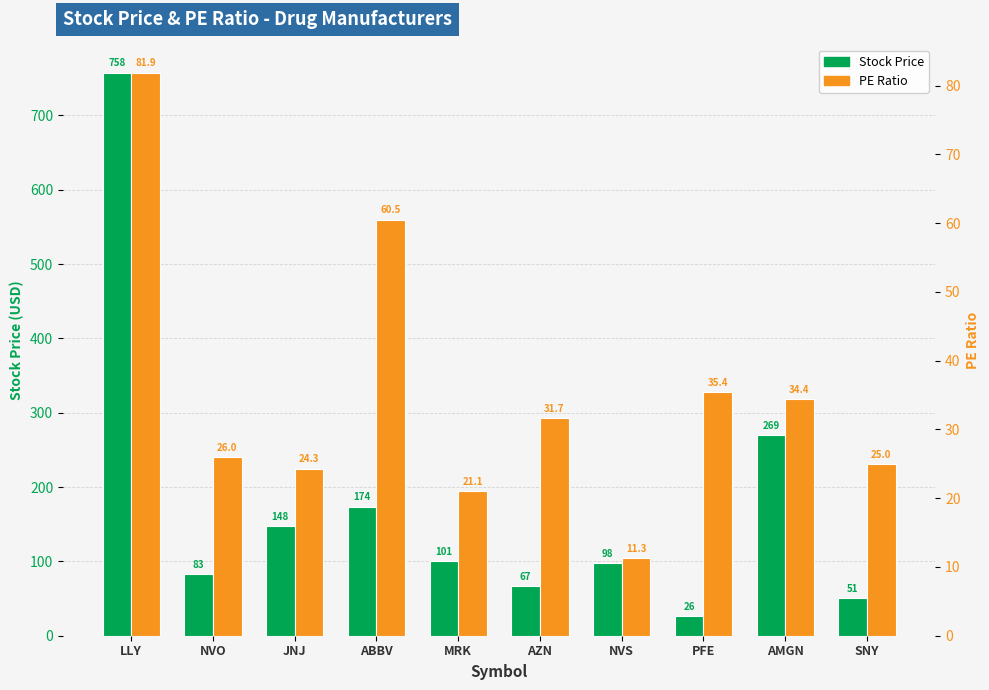

What is the spread (max minus min) of values at ABBV?

113.2